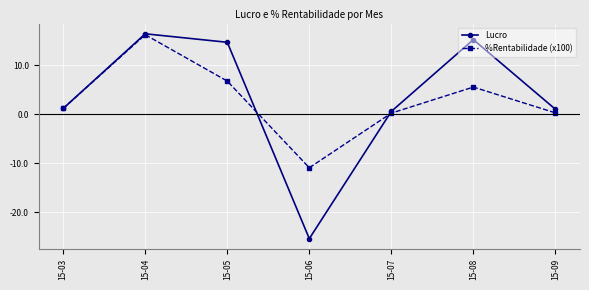

What is the lowest value of the %Rentabilidade (x100) series?

-10.9